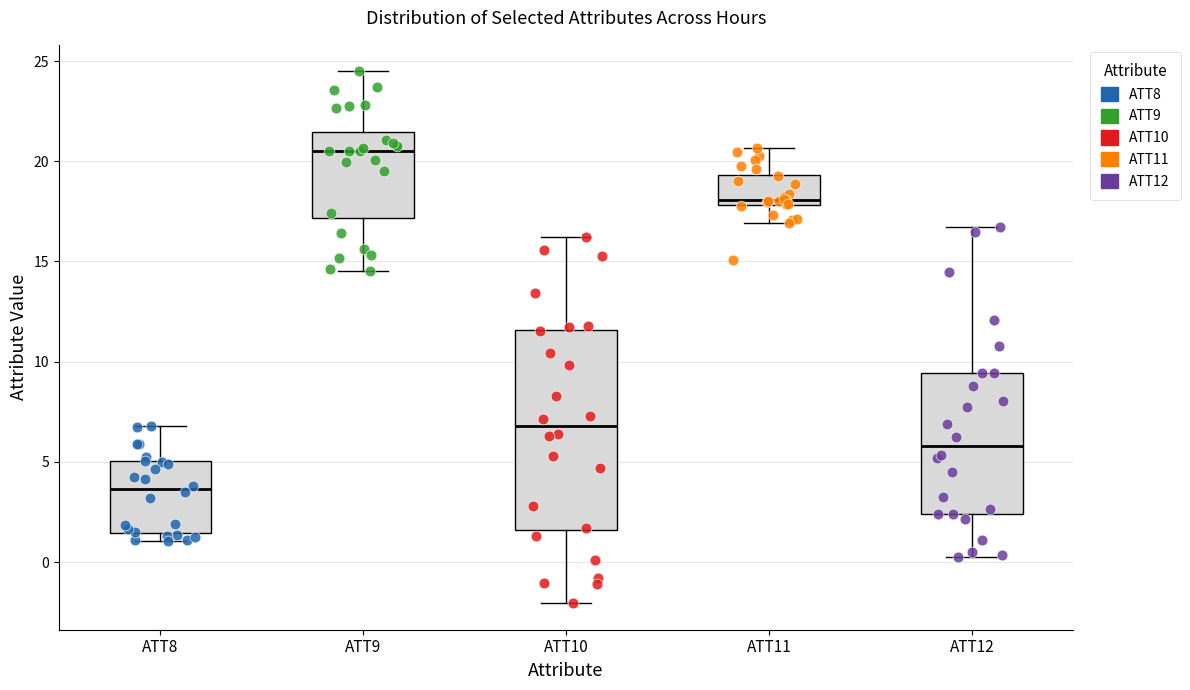

Which box has the highest median line?

ATT9